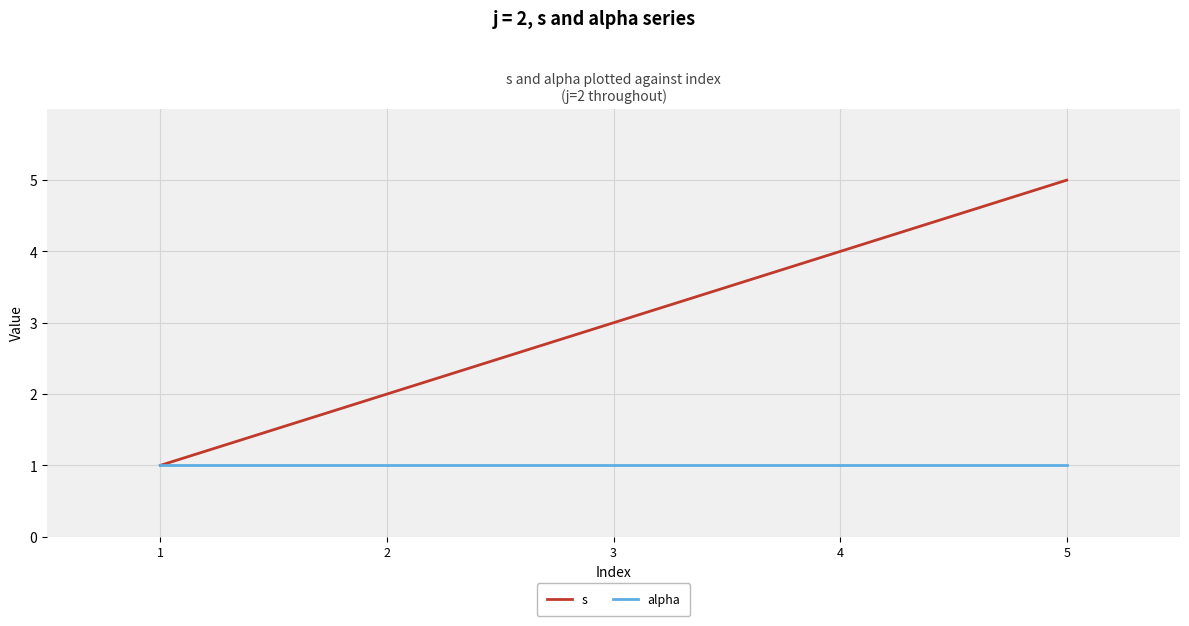

Which series changed the most between 2 and 3?

s